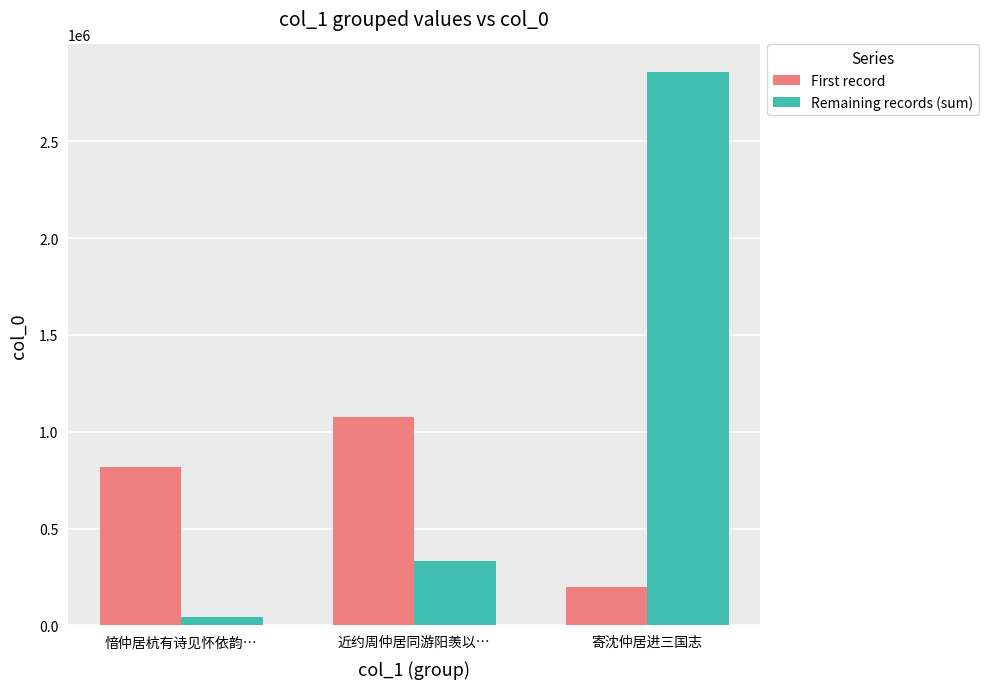

What is the label of the 1st bar from the right?

寄沈仲居进三国志